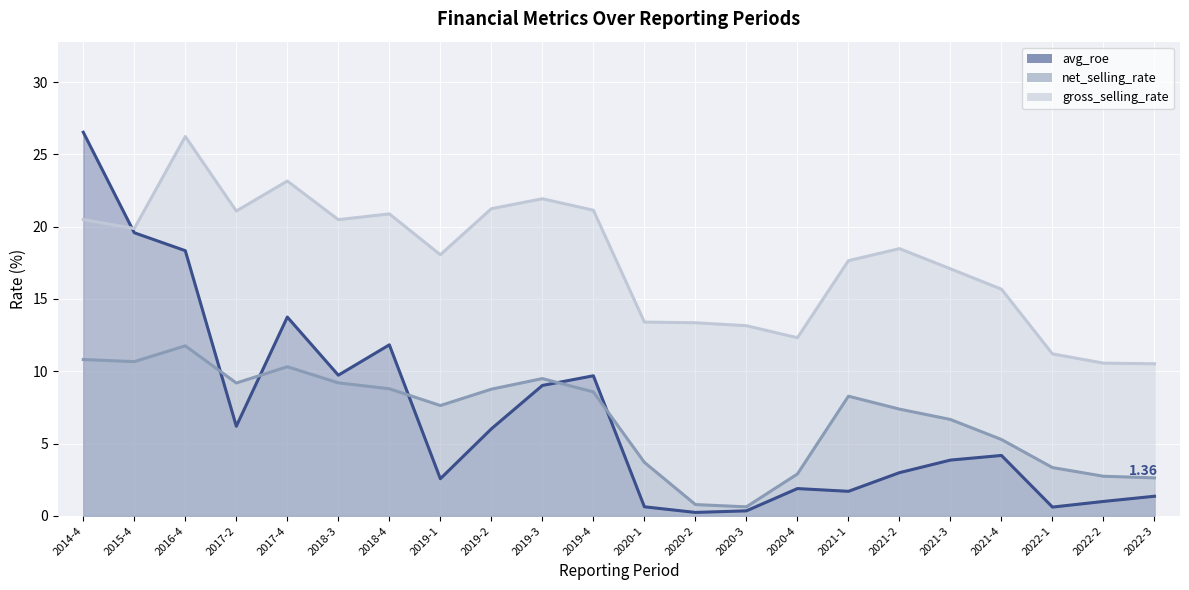

Reading left to right, extract all data points from this chart.

avg_roe: 2014-4=26.5	2015-4=19.6	2016-4=18.3	2017-2=6.2	2017-4=13.8	2018-3=9.7	2018-4=11.8	2019-1=2.6	2019-2=6.0	2019-3=9.0	2019-4=9.7	2020-1=0.6	2020-2=0.2	2020-3=0.3	2020-4=1.9	2021-1=1.7	2021-2=3.0	2021-3=3.9	2021-4=4.2	2022-1=0.6	2022-2=1.0	2022-3=1.4
net_selling_rate: 2014-4=10.8	2015-4=10.7	2016-4=11.8	2017-2=9.2	2017-4=10.3	2018-3=9.2	2018-4=8.8	2019-1=7.6	2019-2=8.8	2019-3=9.5	2019-4=8.6	2020-1=3.7	2020-2=0.8	2020-3=0.6	2020-4=2.9	2021-1=8.3	2021-2=7.4	2021-3=6.7	2021-4=5.3	2022-1=3.3	2022-2=2.7	2022-3=2.6
gross_selling_rate: 2014-4=20.5	2015-4=19.9	2016-4=26.2	2017-2=21.1	2017-4=23.2	2018-3=20.5	2018-4=20.9	2019-1=18.1	2019-2=21.2	2019-3=21.9	2019-4=21.1	2020-1=13.4	2020-2=13.4	2020-3=13.2	2020-4=12.3	2021-1=17.6	2021-2=18.5	2021-3=17.1	2021-4=15.7	2022-1=11.2	2022-2=10.6	2022-3=10.5